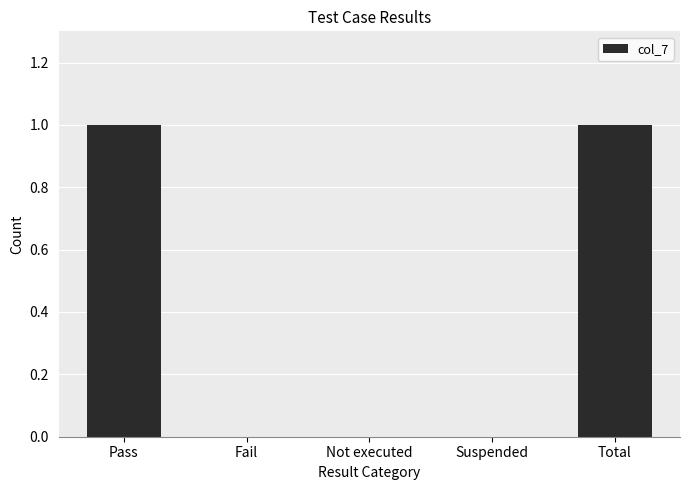

True or false: the data shows 0 at Pass.

False